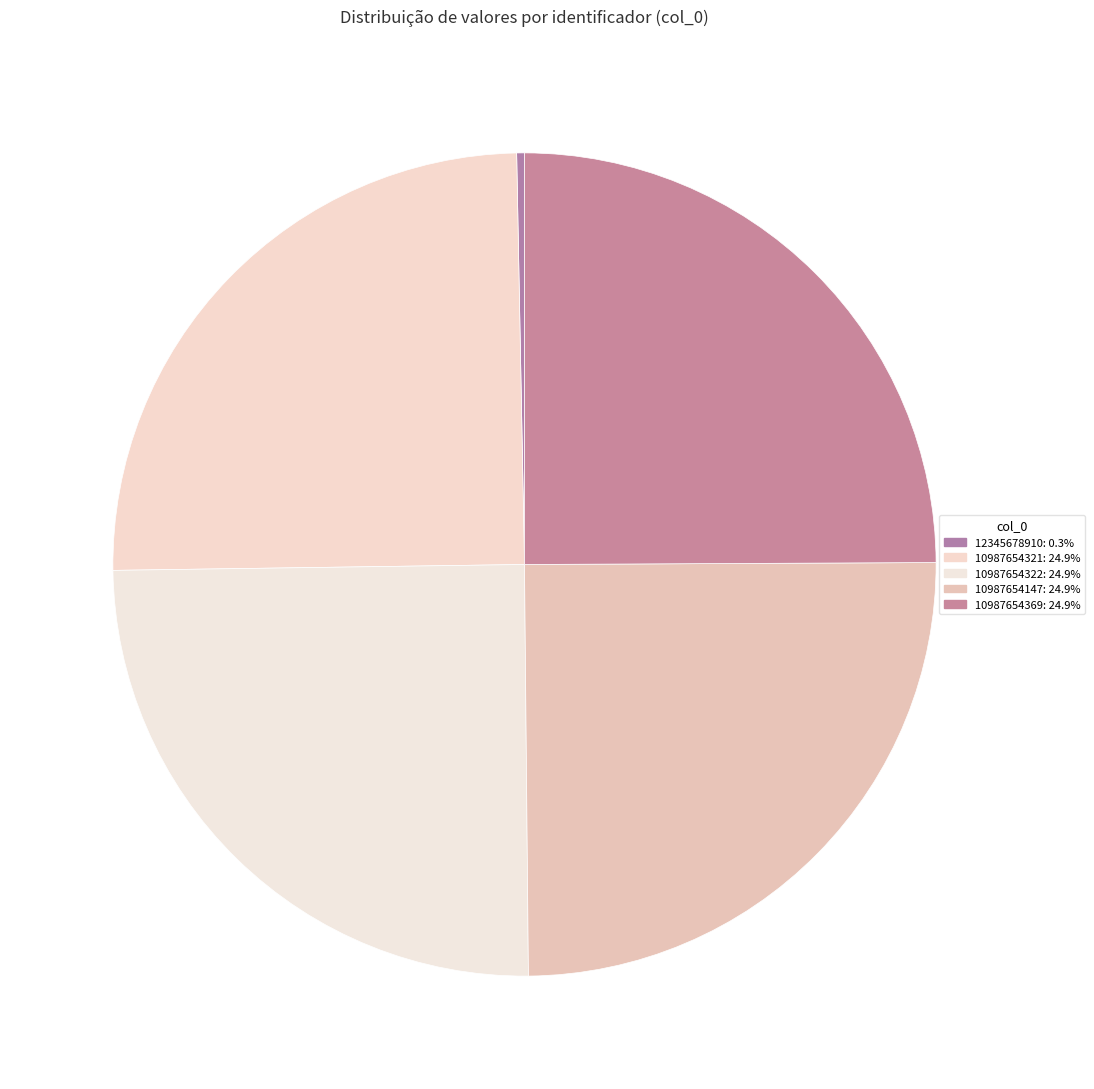

What is the smallest slice in the pie chart?

12345678910